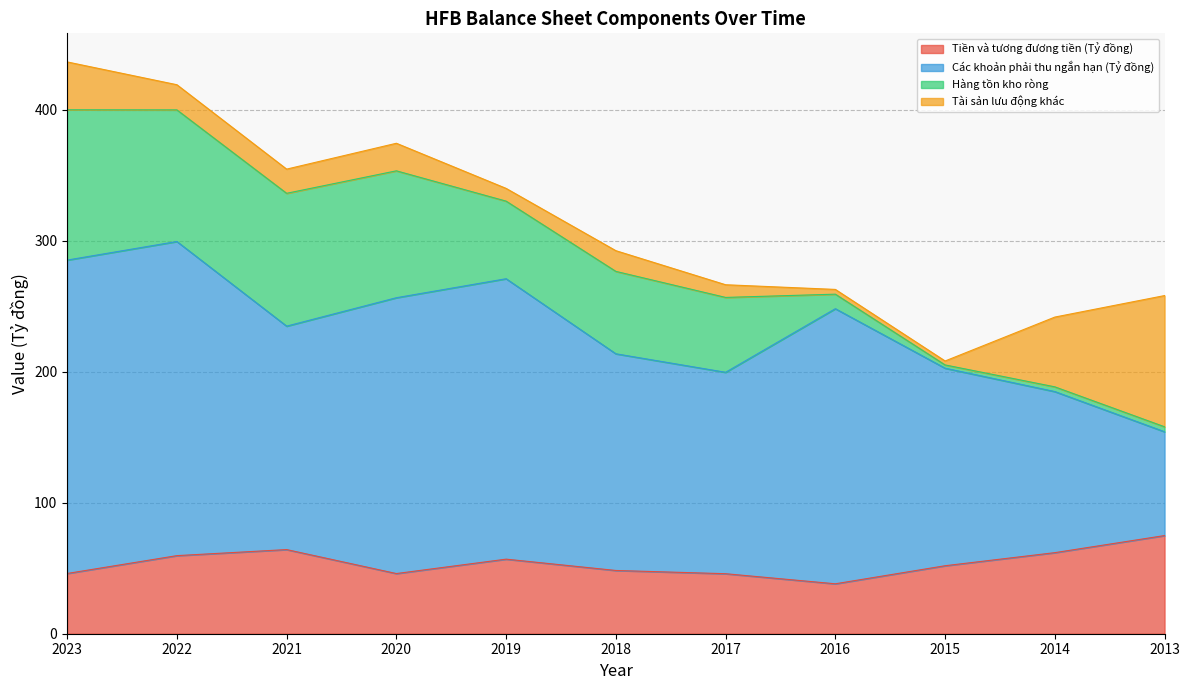

What is the total value across all series at 2018?

292.5